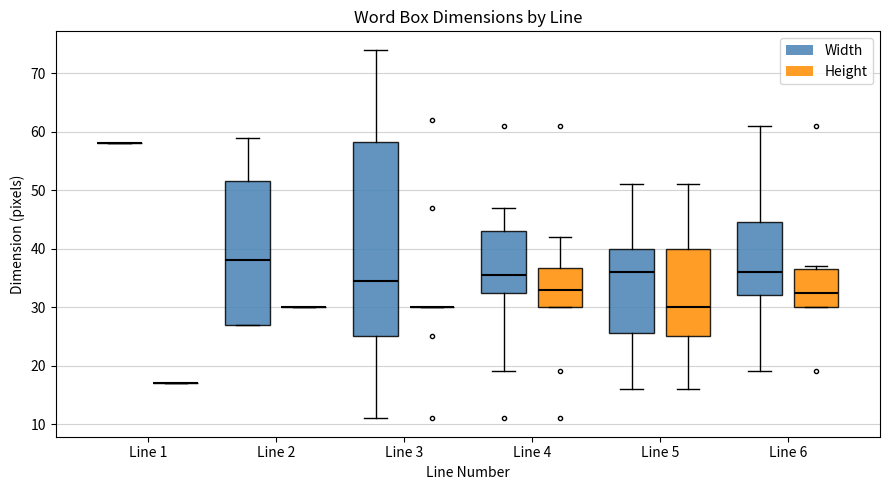

Which box is the tallest, from its lower edge to its upper edge?

Line 3 (Width)